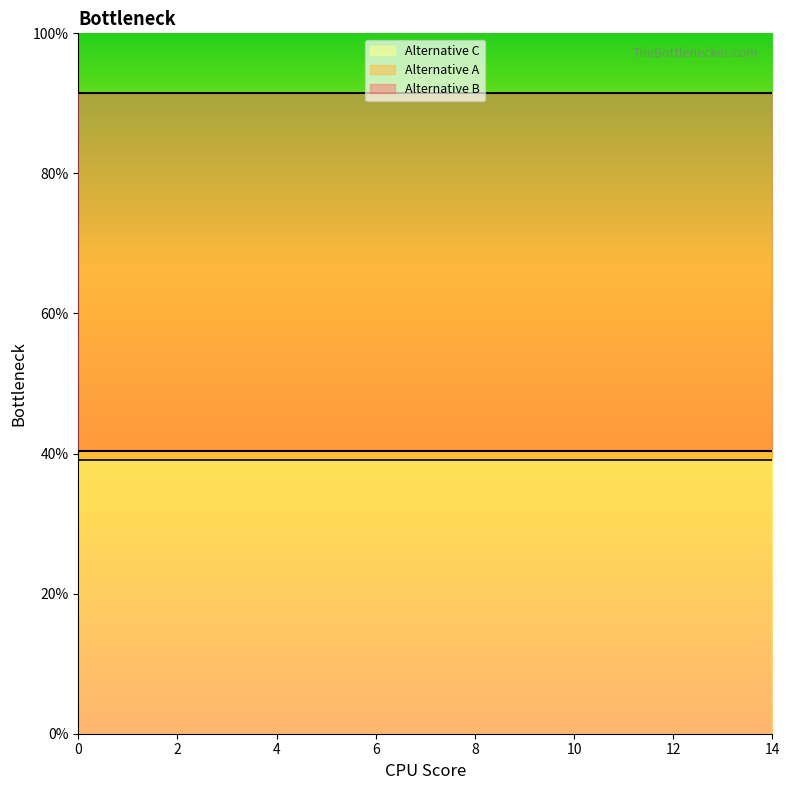

What is the total value across all series at 6?

1.7